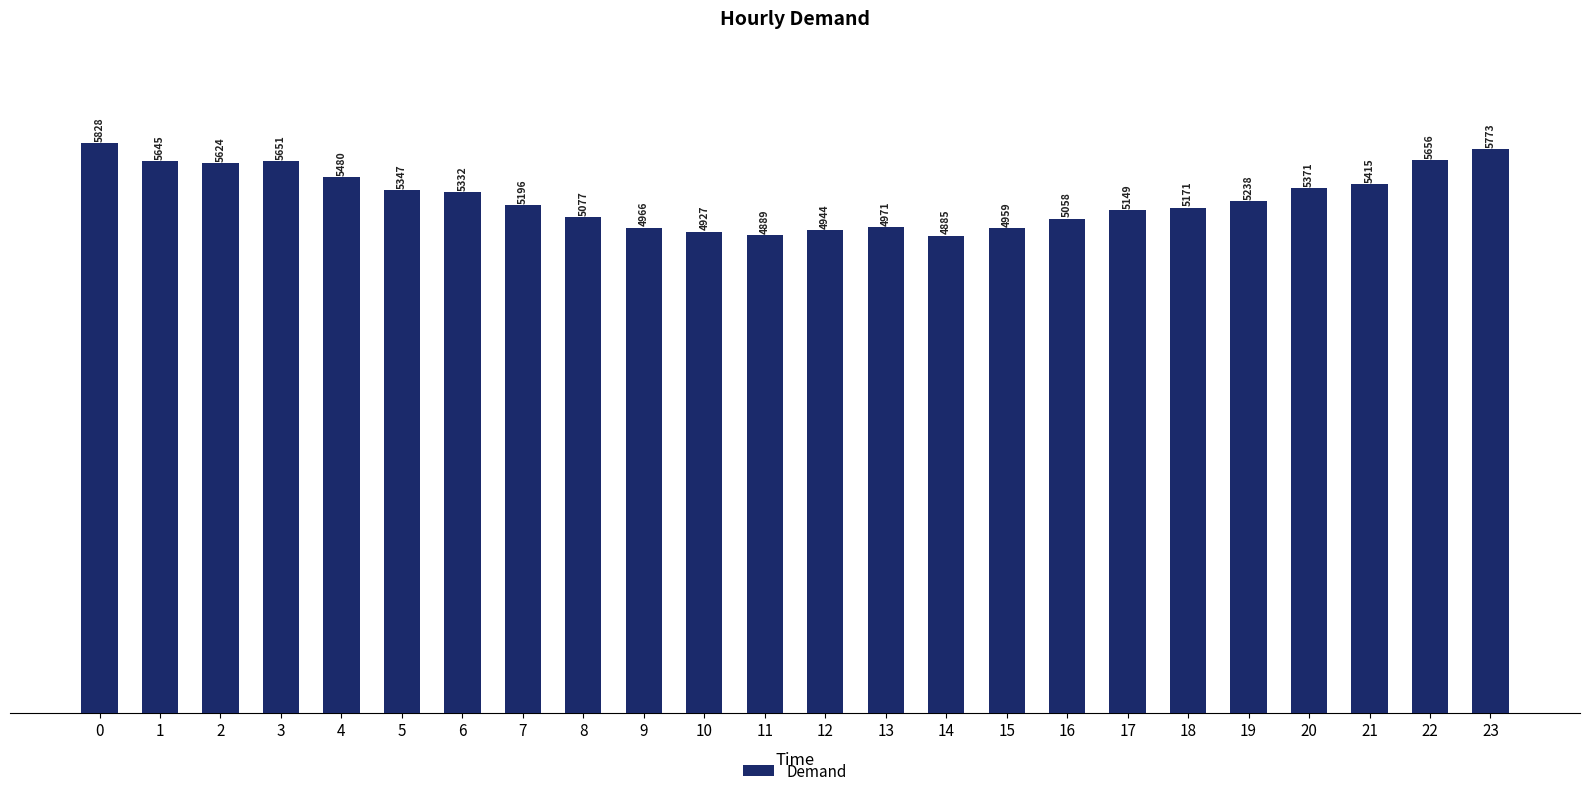

Read the value at 12, to the nearest 50.

4950